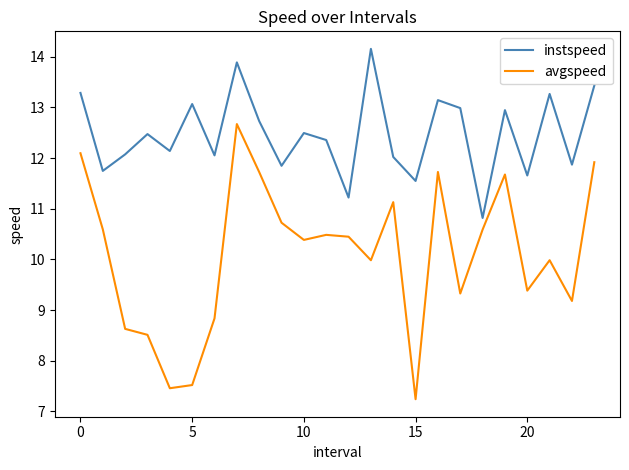

What are all the series names shown in the legend?

instspeed, avgspeed